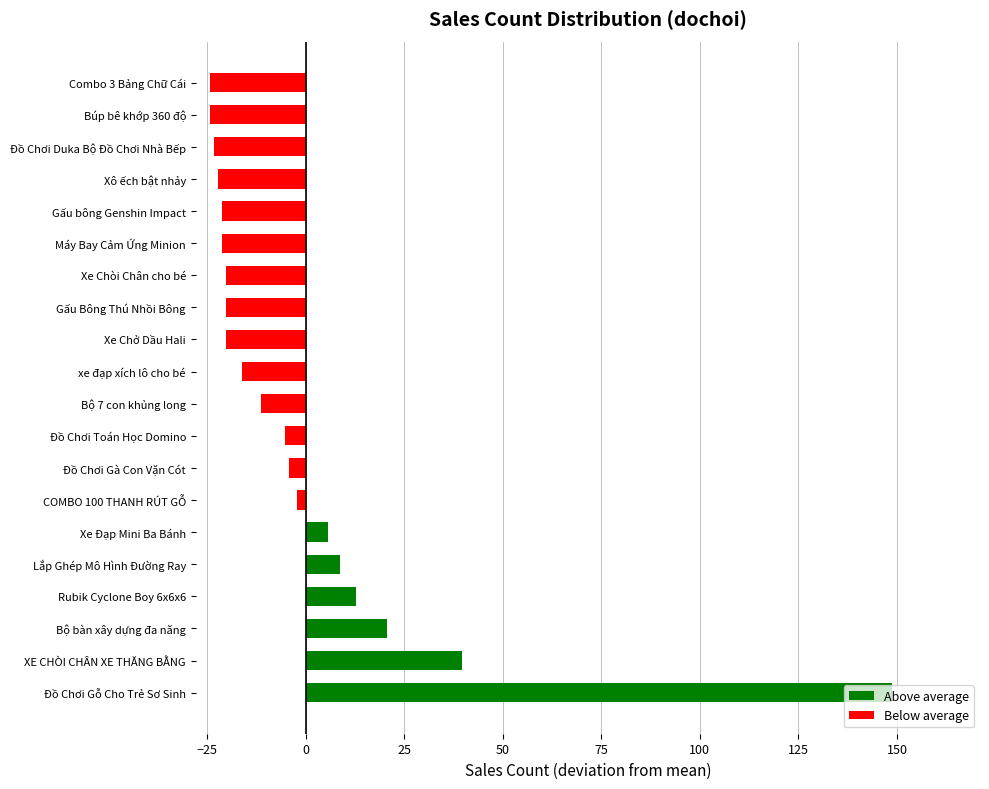

What is the sum of the values at Combo 3 Bảng Chữ Cái and Xe Chòi Chân cho bé?

-44.5